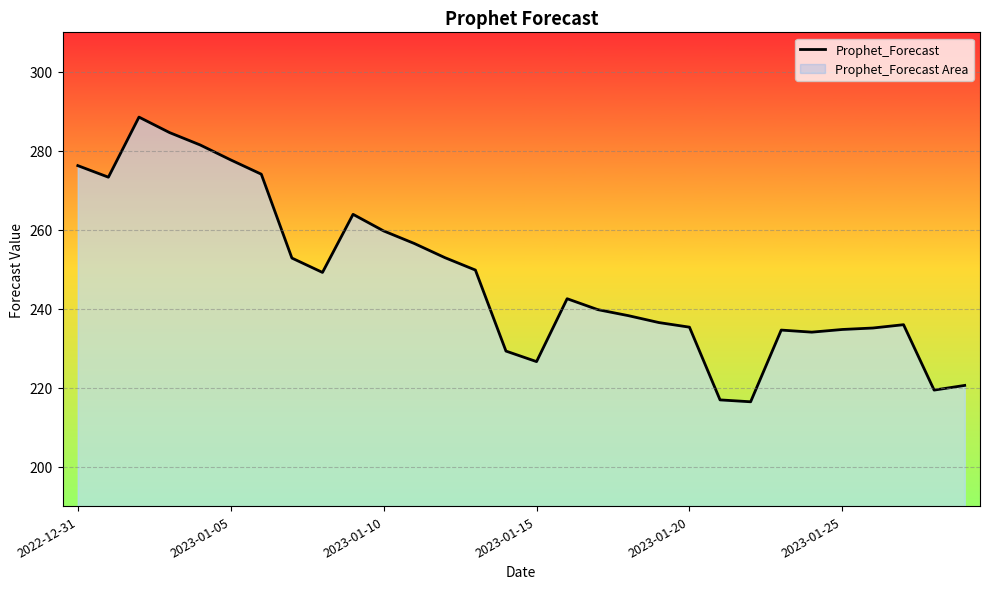

What is the difference between the maximum and minimum values?

72.1